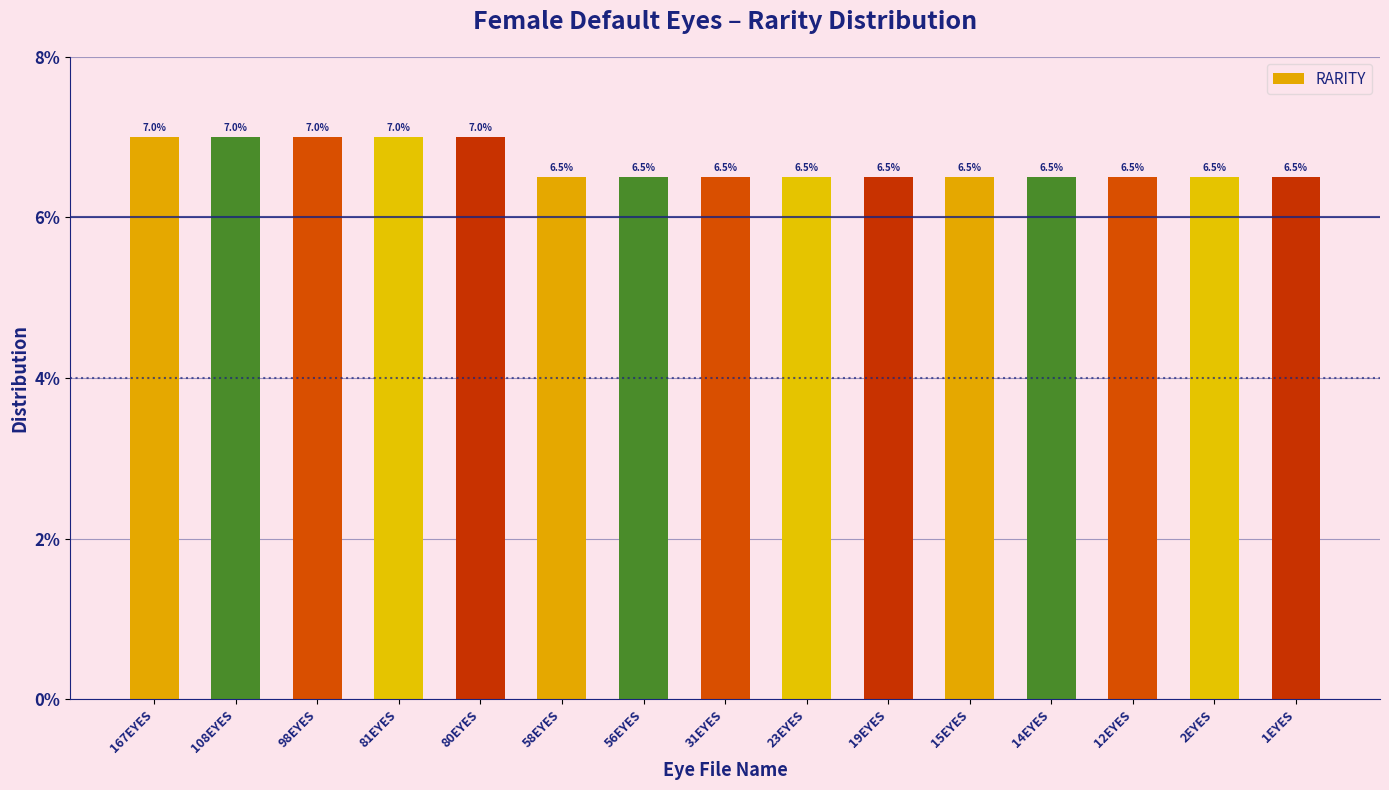

Which has a higher value, 98EYES or 2EYES?

98EYES